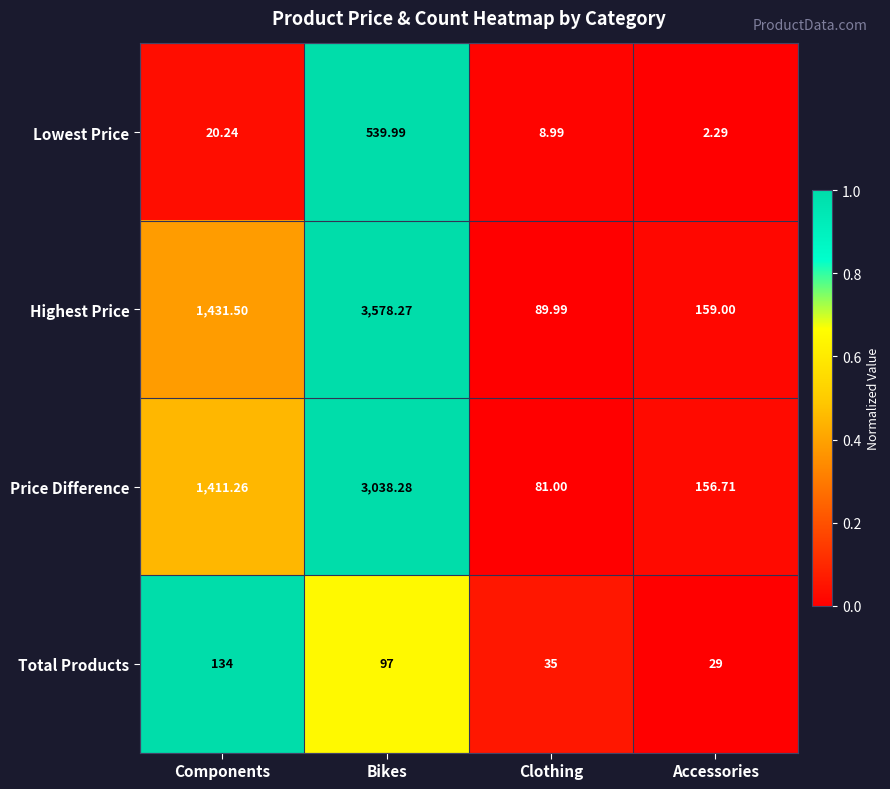

Which series has the largest total across all categories?

Highest Price